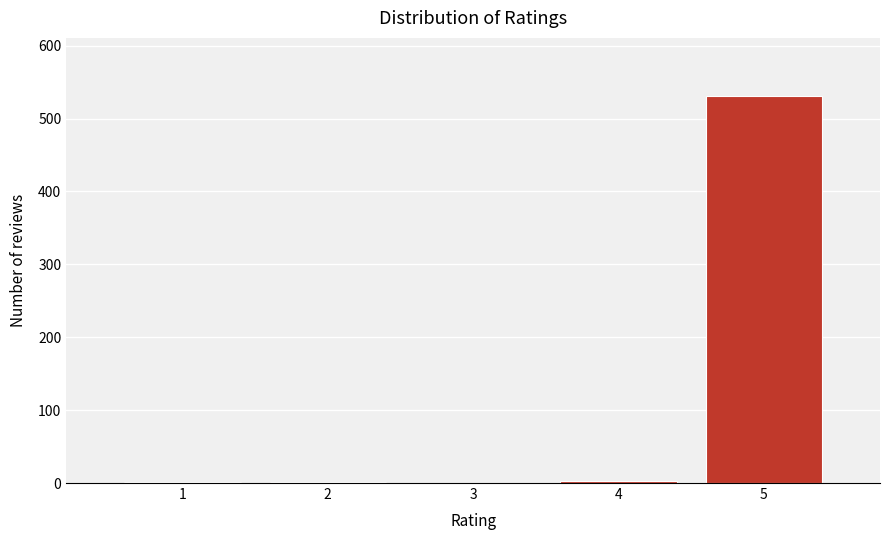

What is the maximum value shown in the chart?

531